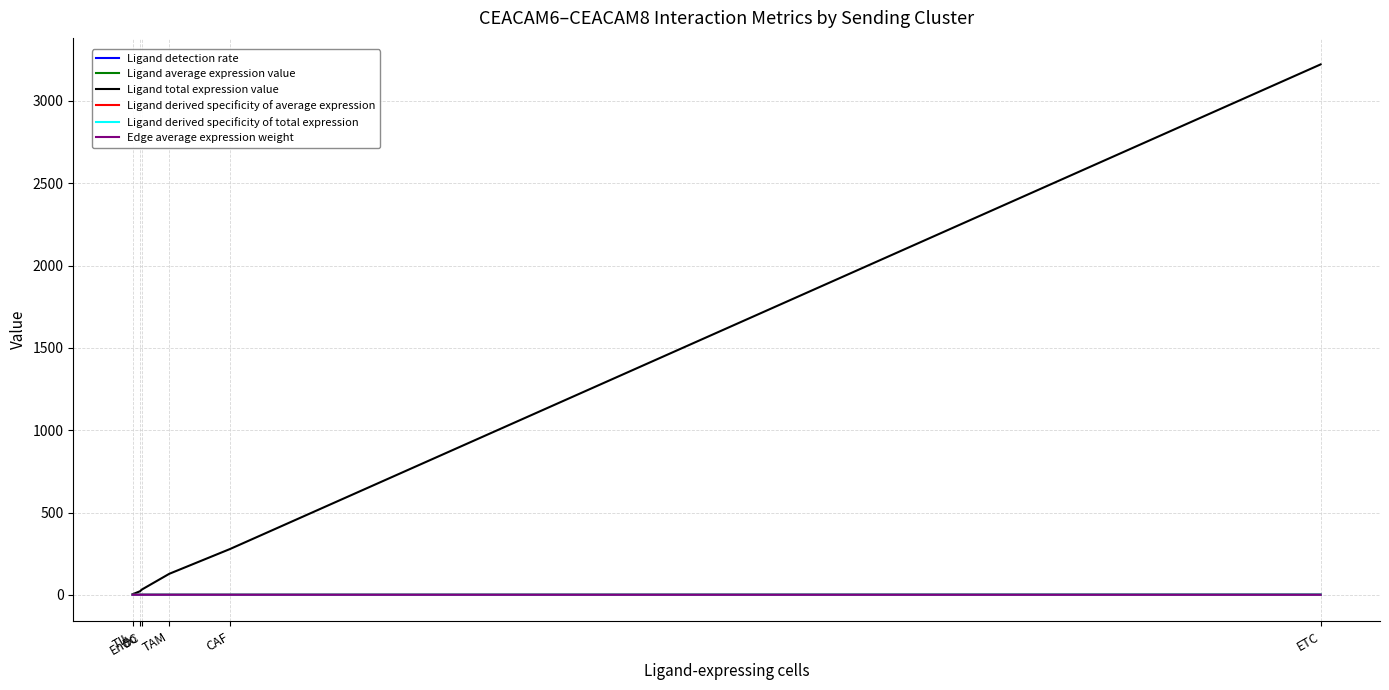

Which series has the widest spread of values?

Ligand total expression value